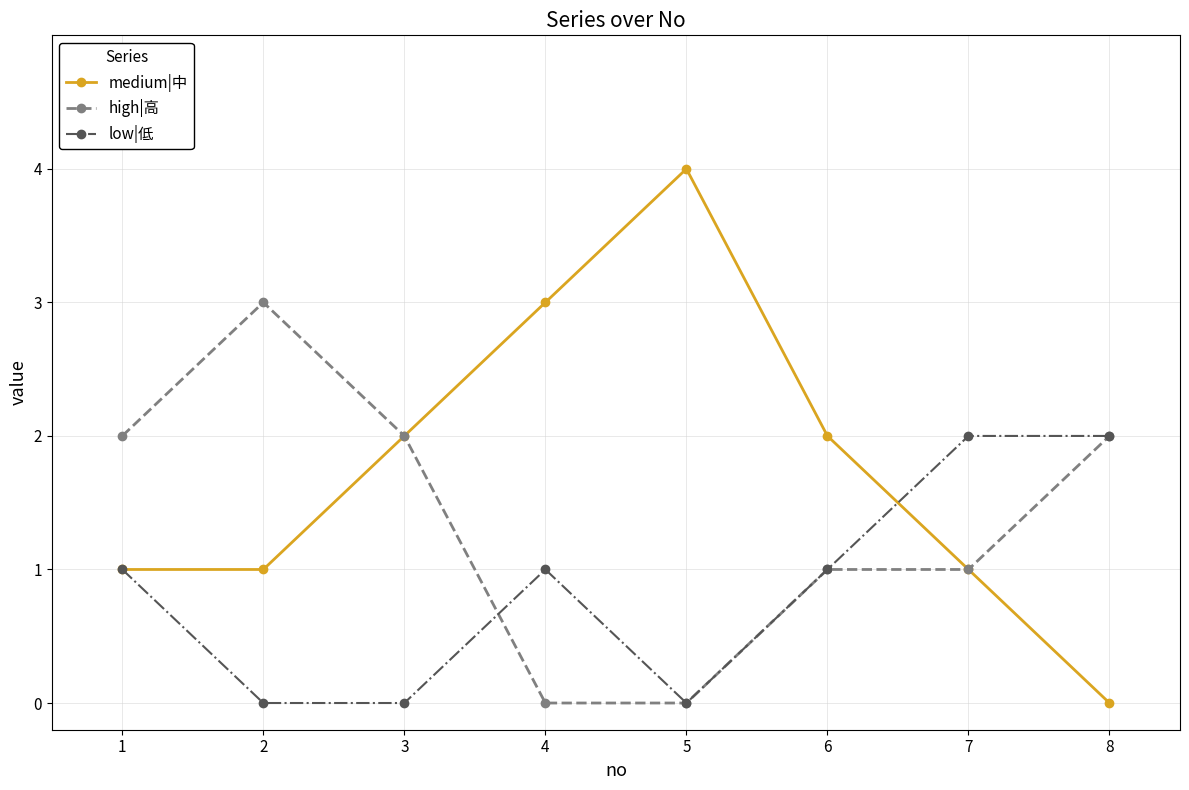

Reading left to right, list all the values displayed in this chart.

medium|中: 1=1	2=1	3=2	4=3	5=4	6=2	7=1	8=0
high|高: 1=2	2=3	3=2	4=0	5=0	6=1	7=1	8=2
low|低: 1=1	2=0	3=0	4=1	5=0	6=1	7=2	8=2